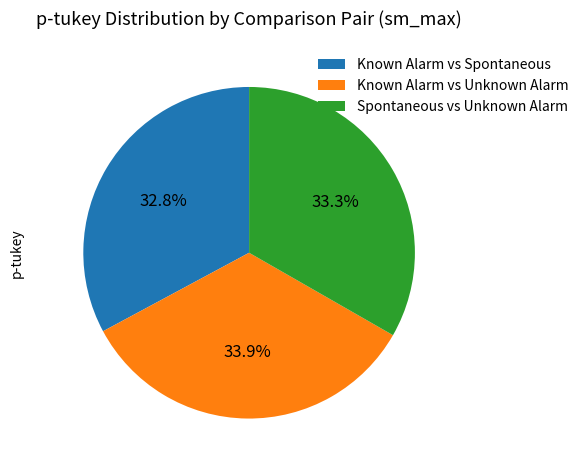

What is the largest slice in the pie chart?

Known Alarm vs Unknown Alarm